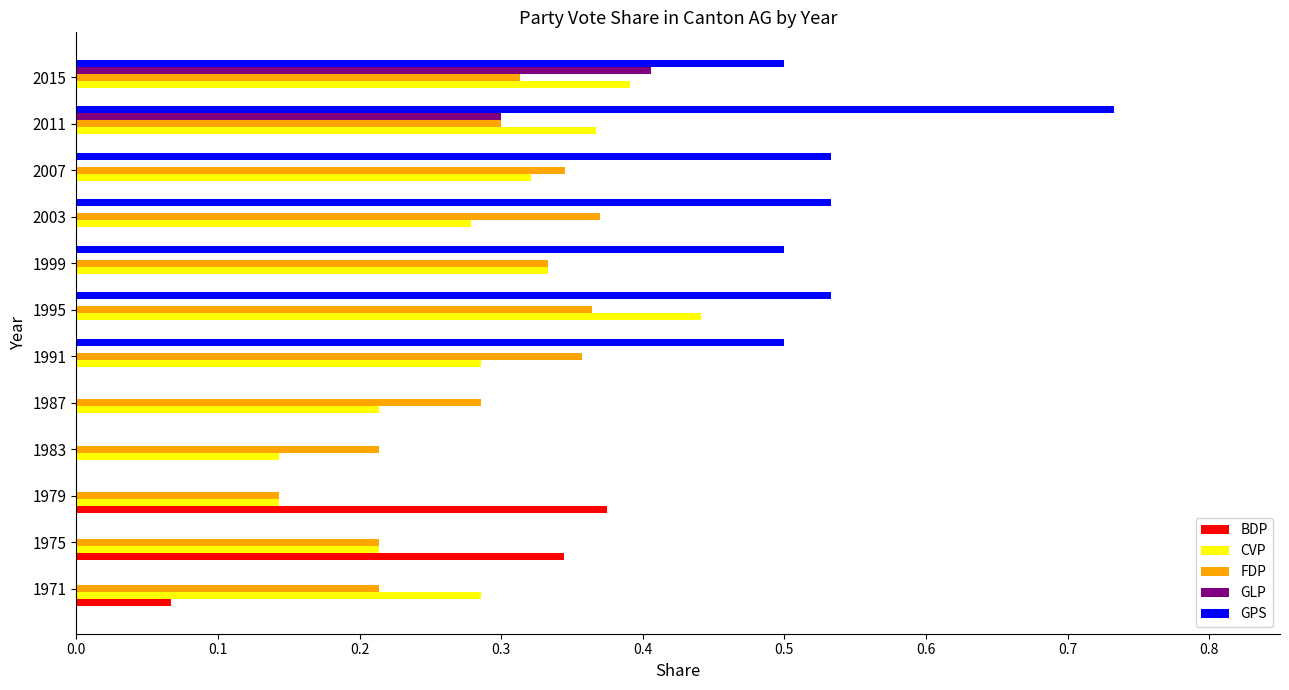

What is the total value across all series at 1999?

1.2